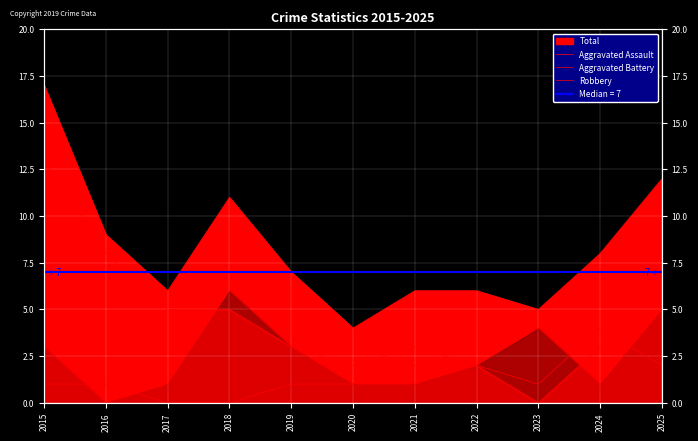

What is the value of the Aggravated Assault point at the 9th from the left?

1